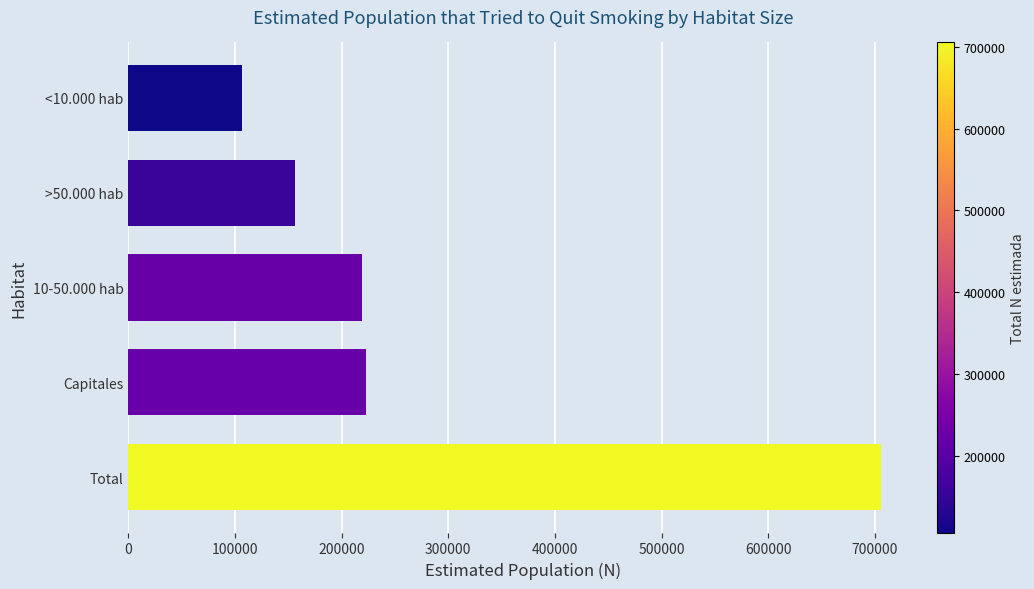

Is it true that the value at Capitales is 361122?

False